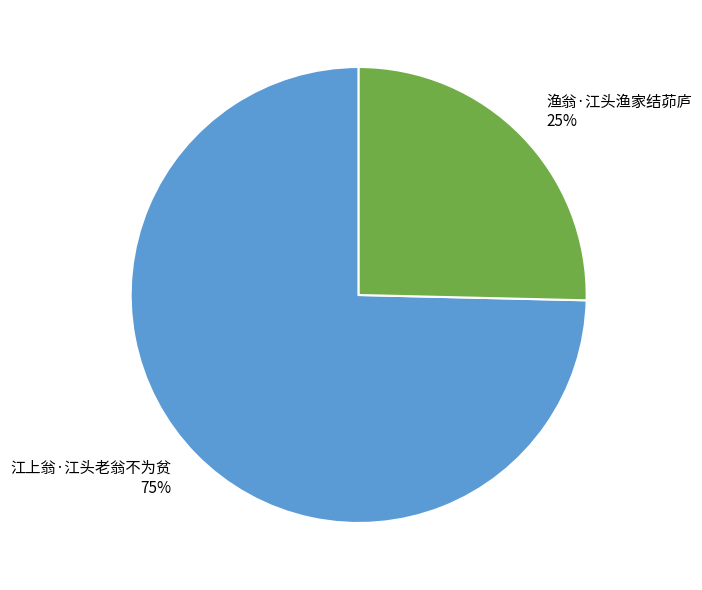

To the nearest percent, what portion does 江上翁·江头老翁不为贫 represent?

75%